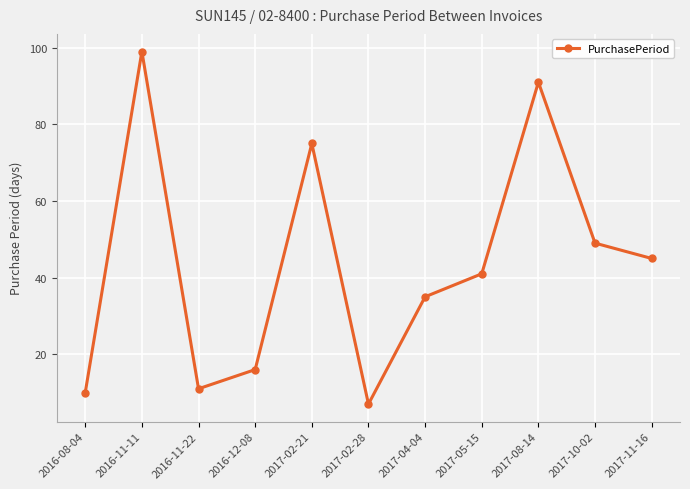

How many points are higher than both their immediate neighbors (excluding endpoints)?

3